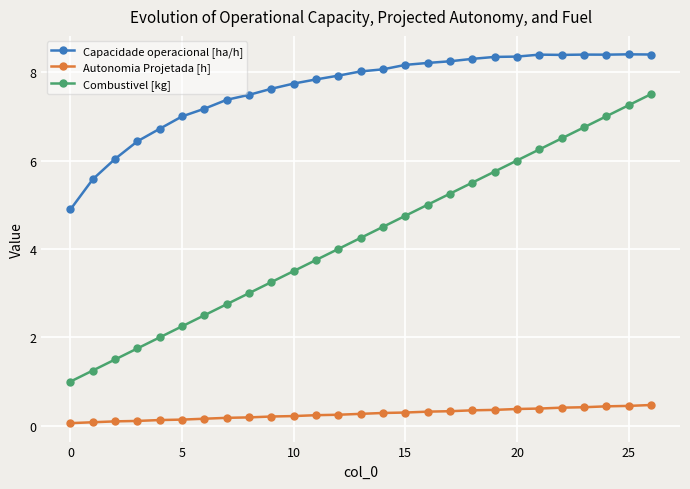

Rank the series by their maximum value, from highest to lowest.

Capacidade operacional [ha/h], Combustivel [kg], Autonomia Projetada [h]